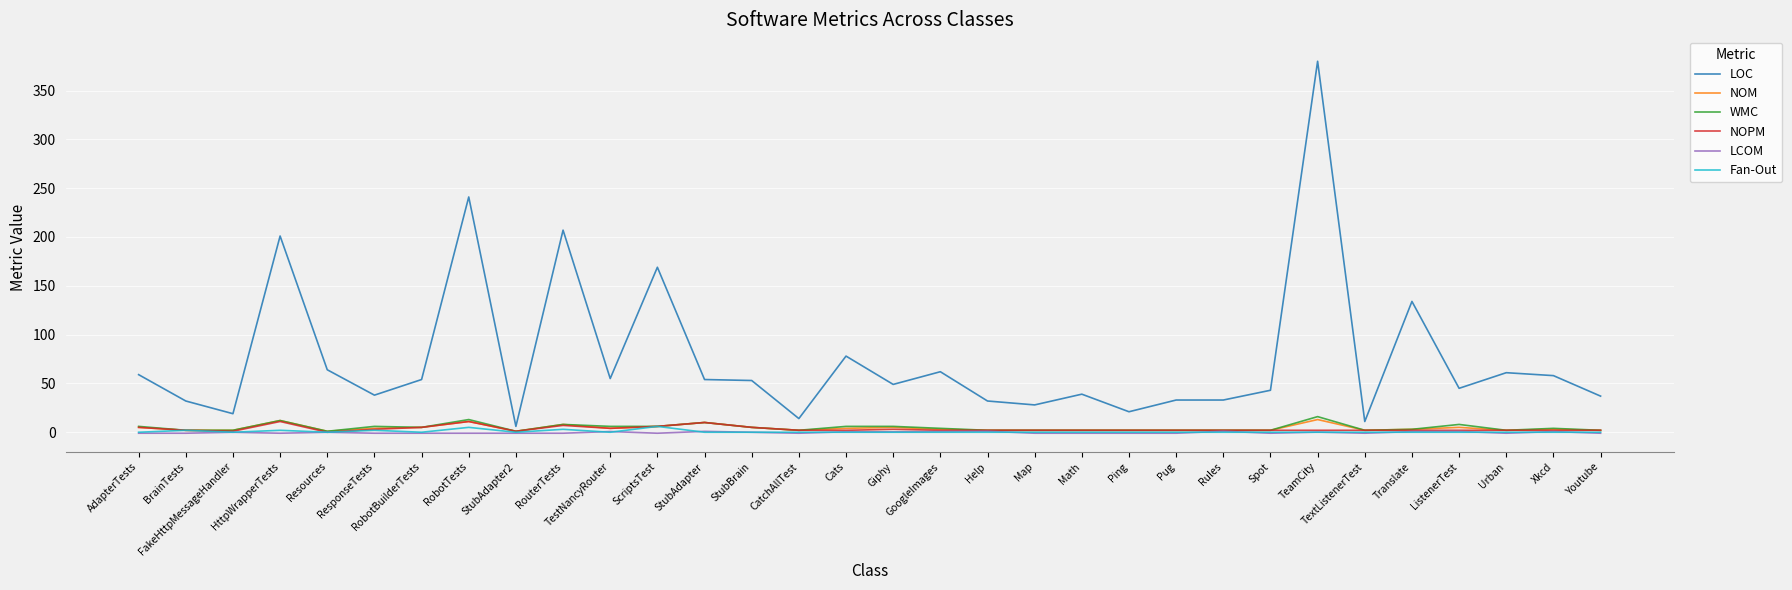

Which series changed the most between Map and TeamCity?

LOC